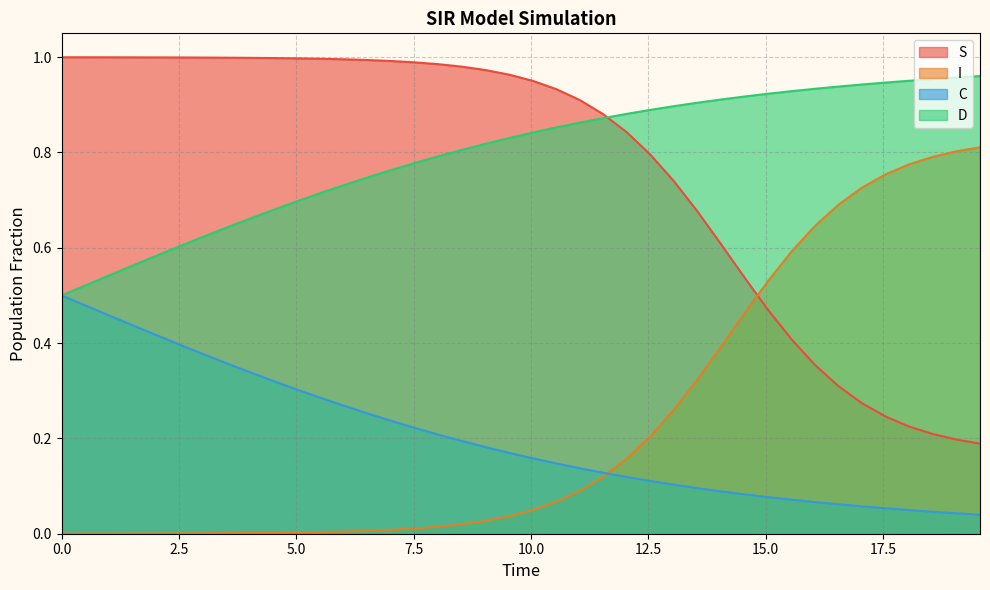

Reading left to right, transcribe all the data shown in this chart.

S: 1.0	1.0	1.0	1.0	1.0	1.0	1.0	1.0	1.0	1.0	1.0	1.0	1.0	1.0	1.0	1.0	1.0	1.0	1.0	1.0	1.0	0.9	0.9	0.9	0.8	0.8	0.7	0.7	0.6	0.5	0.5	0.4	0.4	0.3	0.3	0.2	0.2	0.2	0.2	0.2
I: 0.0	0.0	0.0	0.0	0.0	0.0	0.0	0.0	0.0	0.0	0.0	0.0	0.0	0.0	0.0	0.0	0.0	0.0	0.0	0.0	0.0	0.1	0.1	0.1	0.2	0.2	0.3	0.3	0.4	0.5	0.5	0.6	0.6	0.7	0.7	0.8	0.8	0.8	0.8	0.8
C: 0.5	0.5	0.5	0.4	0.4	0.4	0.4	0.4	0.3	0.3	0.3	0.3	0.3	0.3	0.2	0.2	0.2	0.2	0.2	0.2	0.2	0.1	0.1	0.1	0.1	0.1	0.1	0.1	0.1	0.1	0.1	0.1	0.1	0.1	0.1	0.1	0.0	0.0	0.0	0.0
D: 0.5	0.5	0.5	0.6	0.6	0.6	0.6	0.6	0.7	0.7	0.7	0.7	0.7	0.7	0.8	0.8	0.8	0.8	0.8	0.8	0.8	0.9	0.9	0.9	0.9	0.9	0.9	0.9	0.9	0.9	0.9	0.9	0.9	0.9	0.9	0.9	1.0	1.0	1.0	1.0